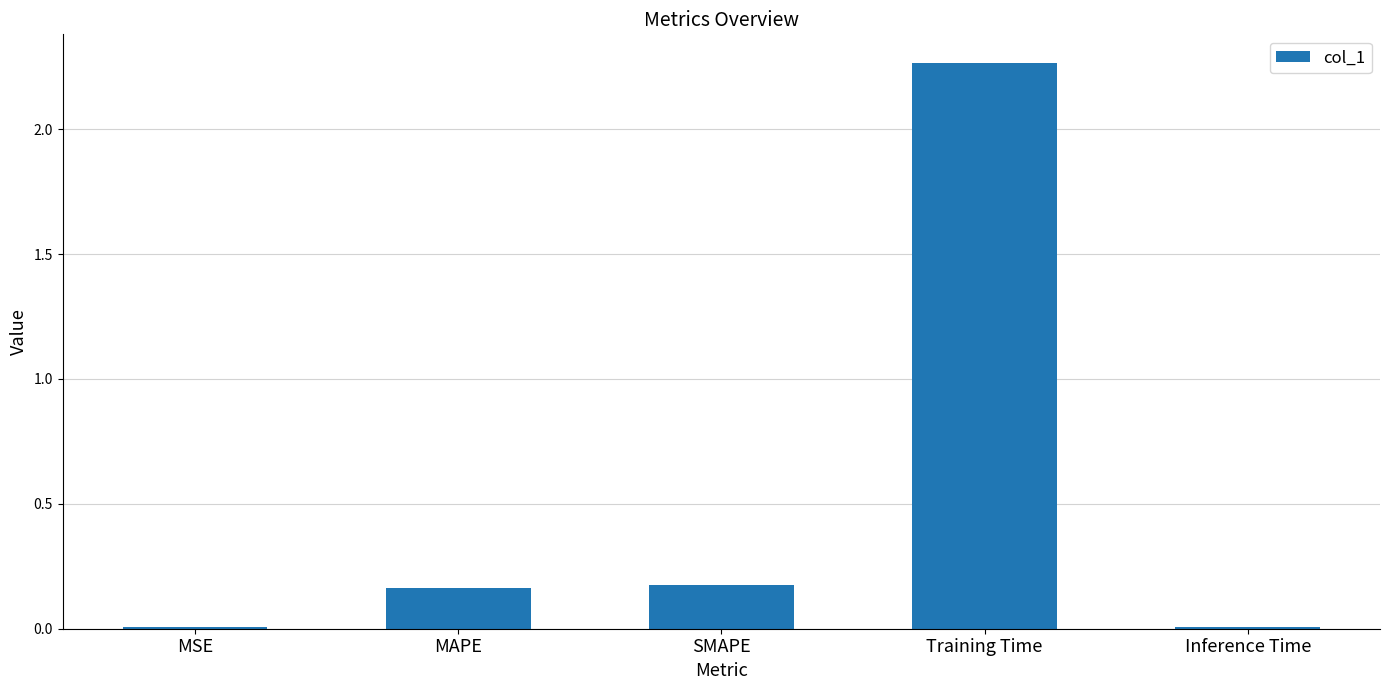

Between Training Time and Inference Time, which is larger?

Training Time